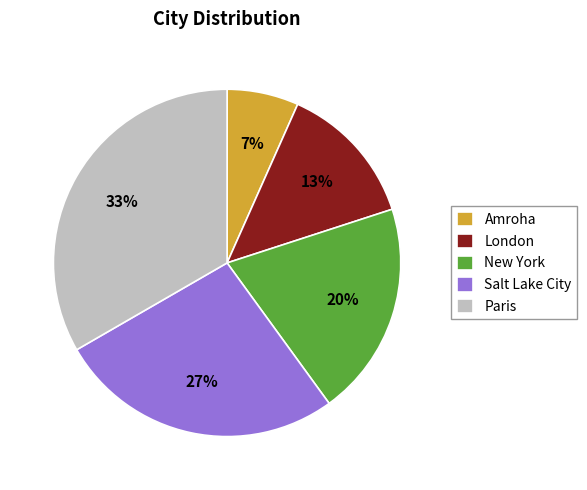

To the nearest percent, what percentage of the pie is New York?

20%